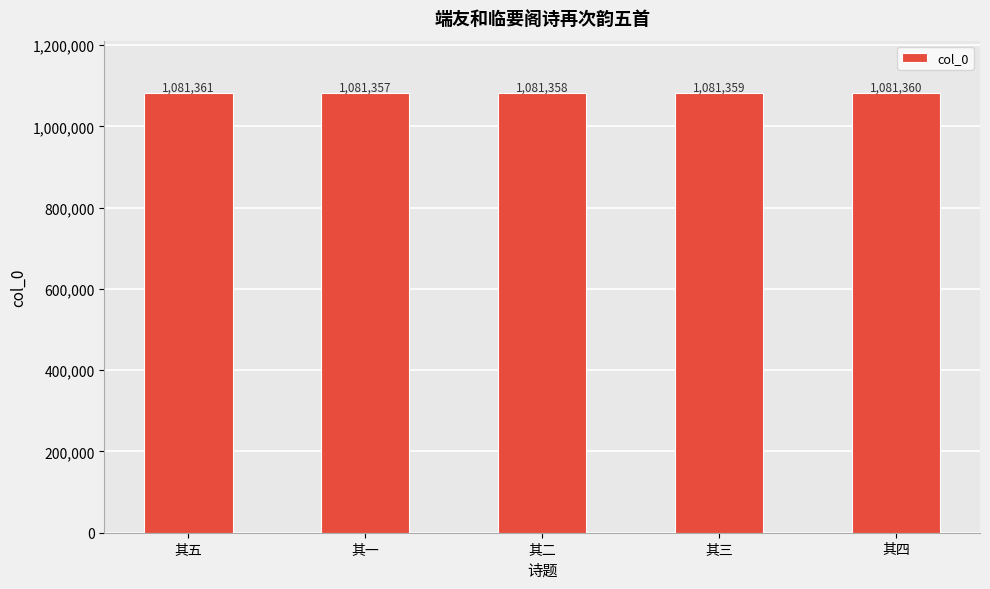

What is the ratio of the value at 其一 to the value at 其三?

1.0